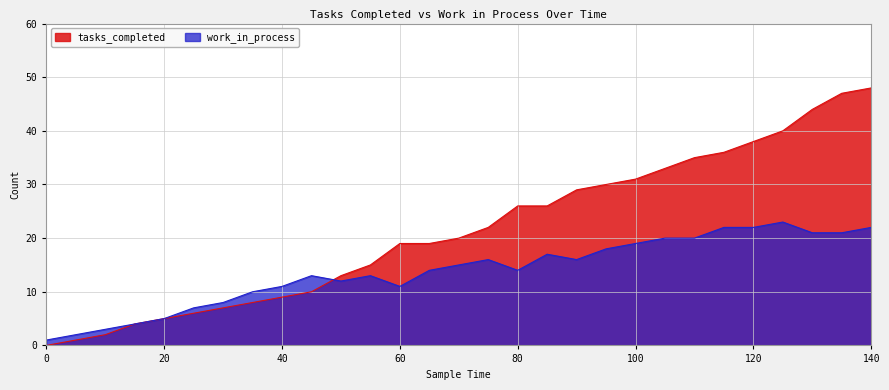

The tasks_completed series shows 35 at 110. True or false?

True